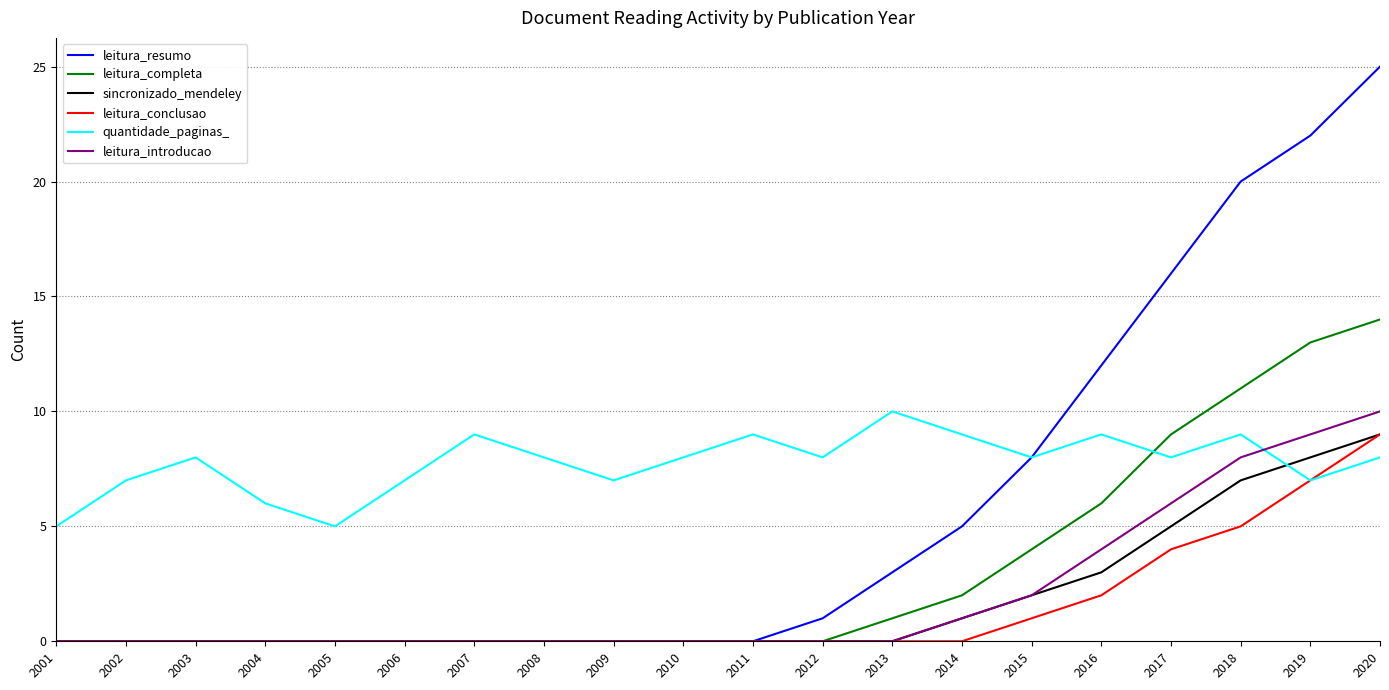

How many lines are shown in the chart?

6